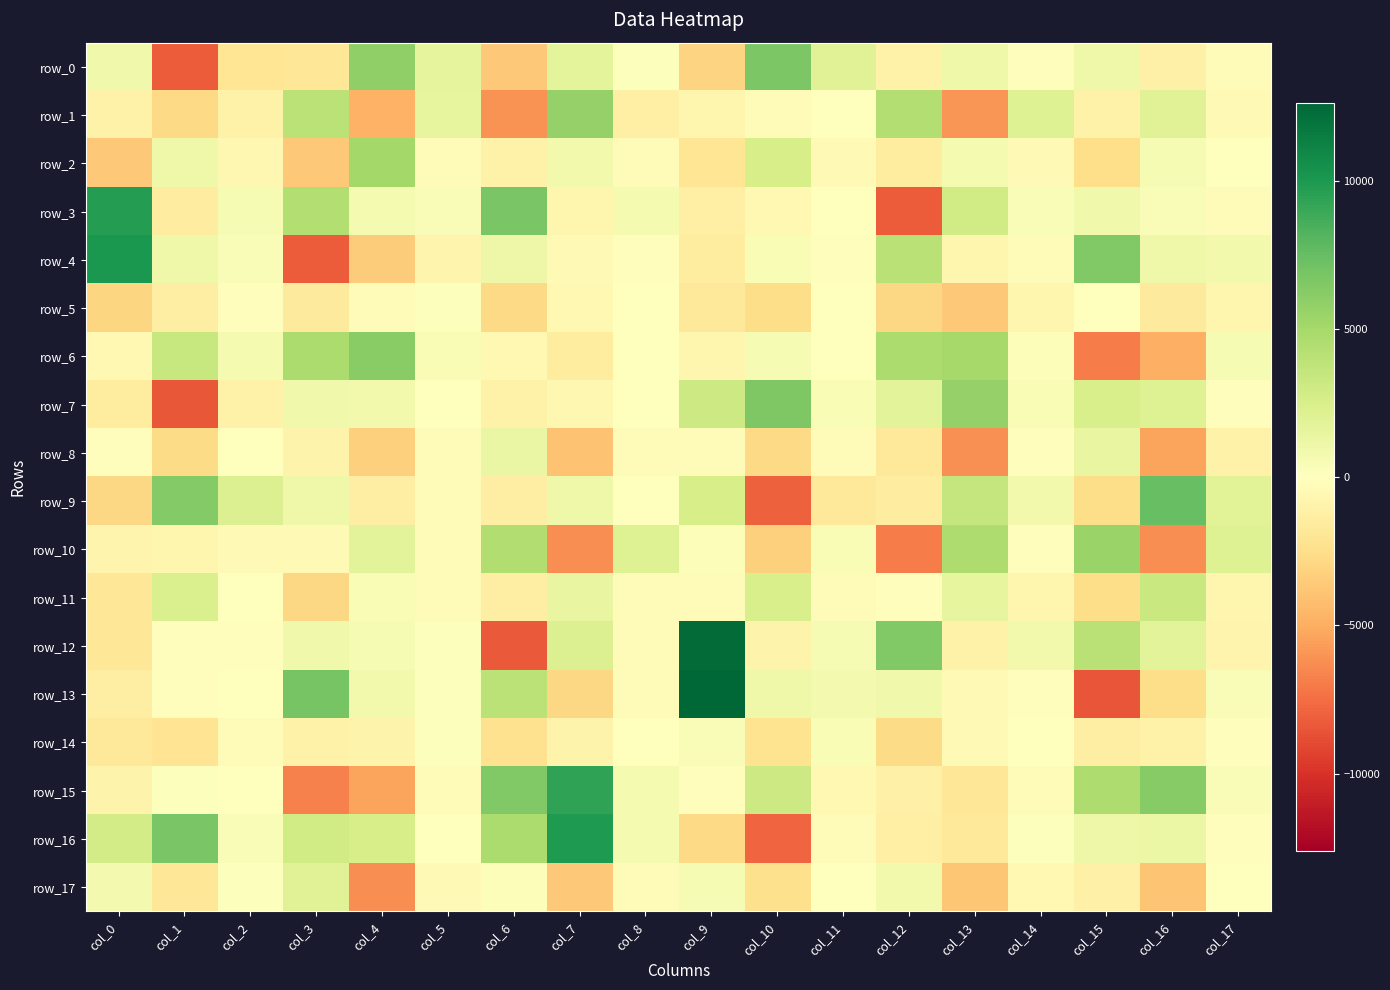

At which label does row_11 reach its minimum?

col_3